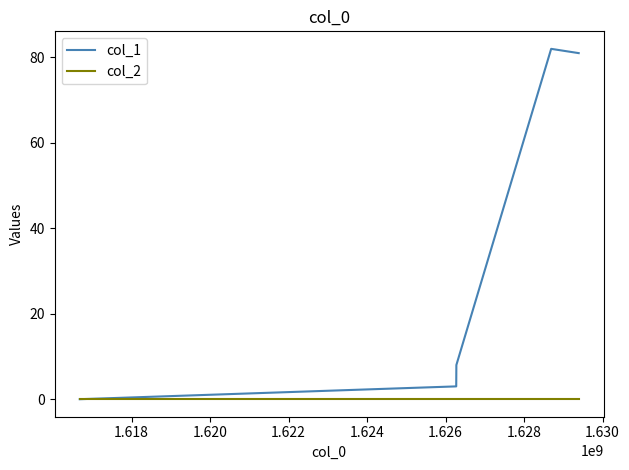

Which series has the largest range (max minus min)?

col_1